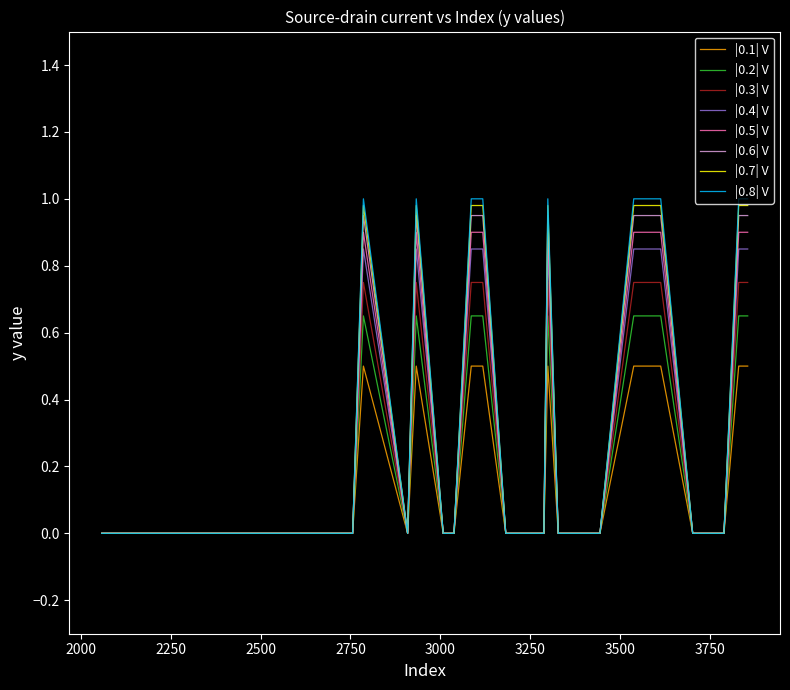

Which series has the widest spread of values?

|0.8| V